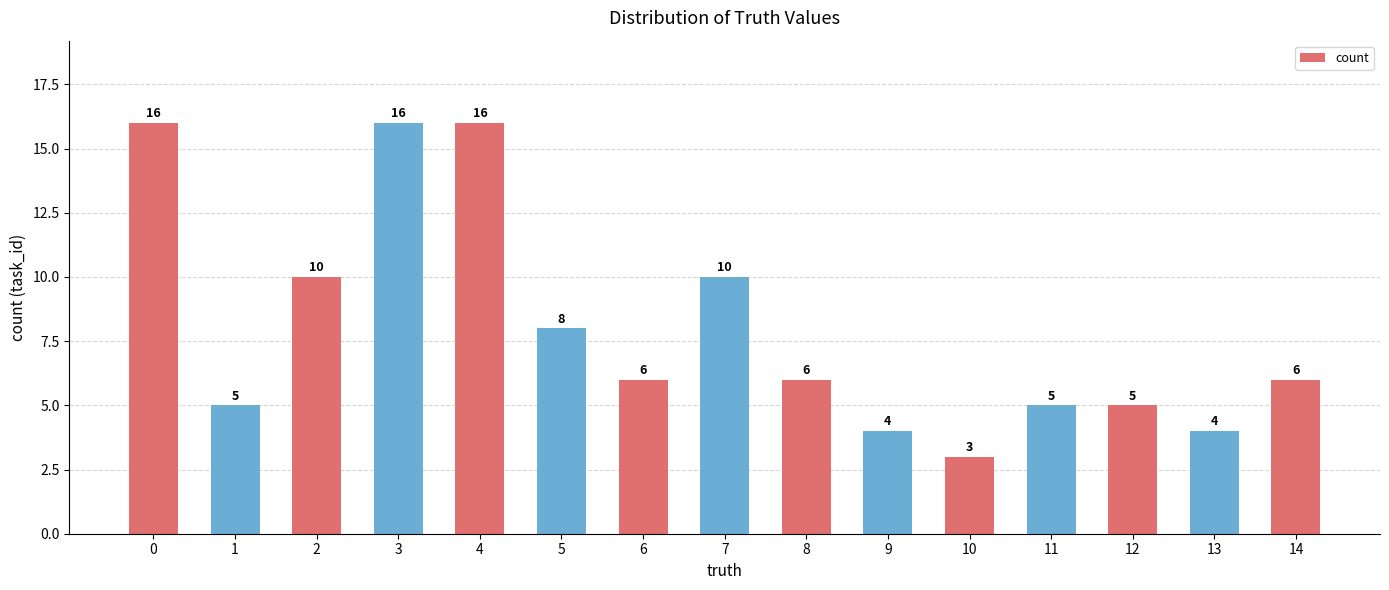

Which category has the lowest value across all series?

10